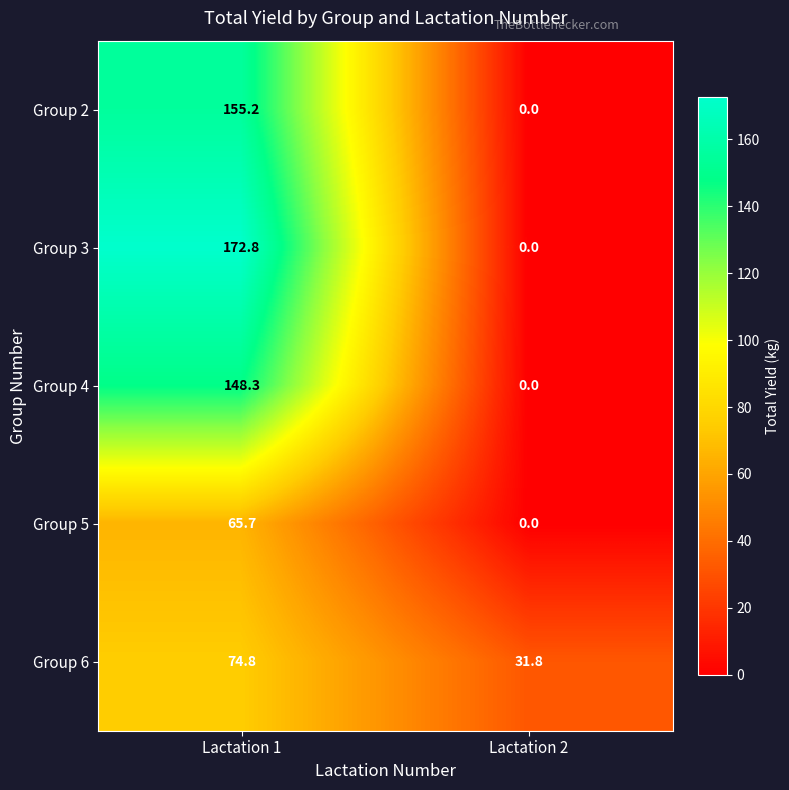

At which label is Group 4 closest to 74?

Lactation 2